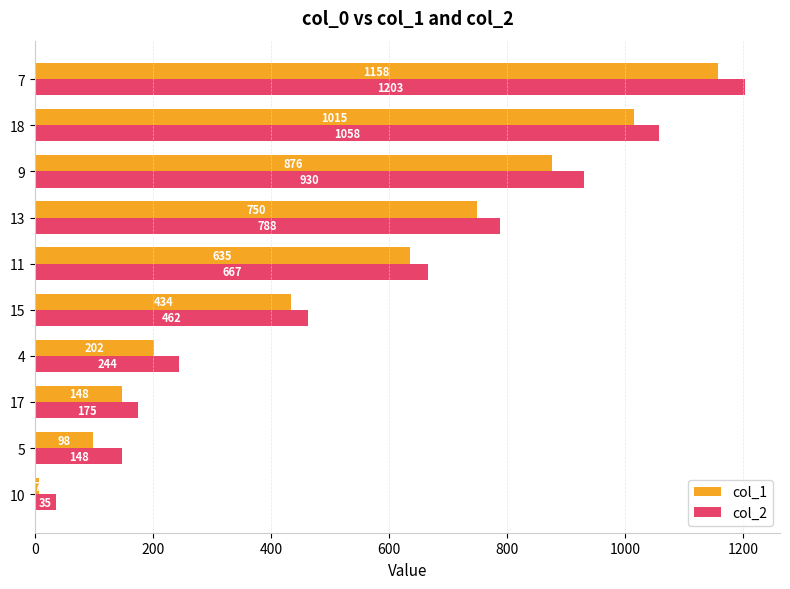

List the labels in order of col_2 value, largest first.

7, 18, 9, 13, 11, 15, 4, 17, 5, 10